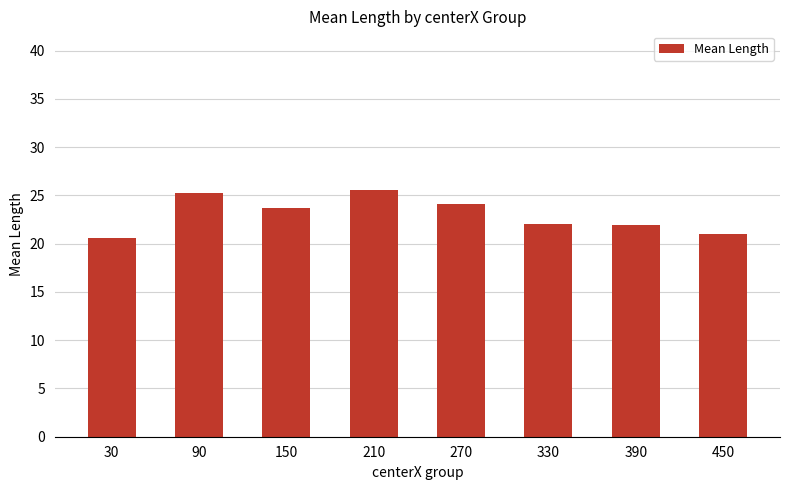

The chart shows a value of 24.1 at 270. True or false?

True